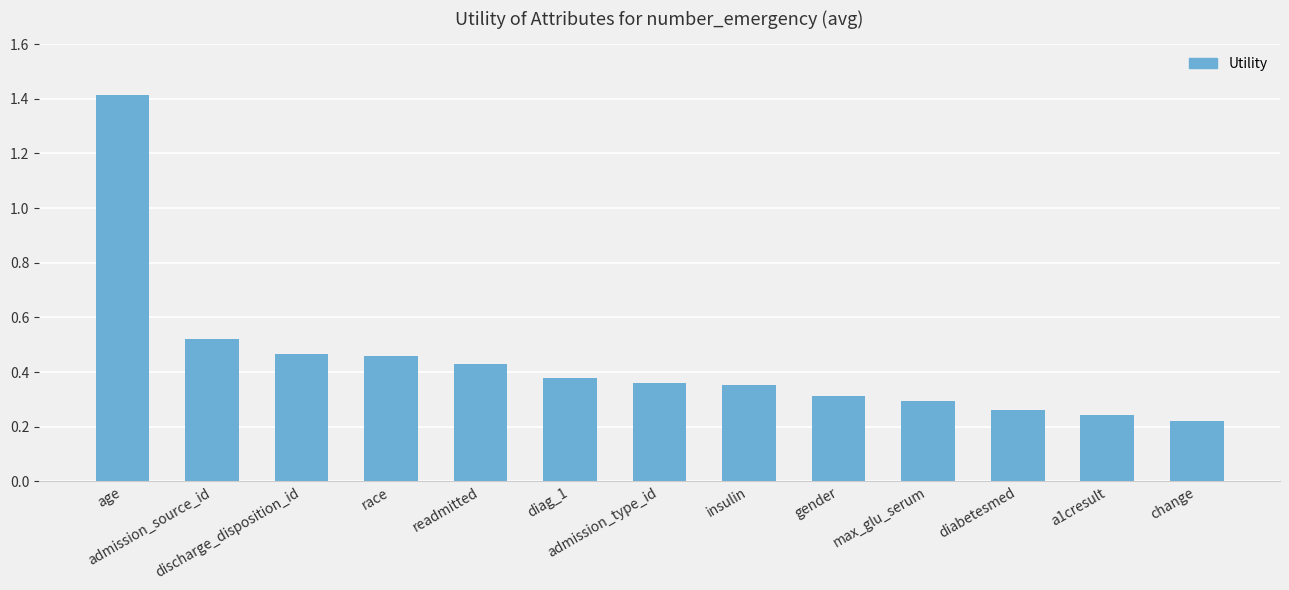

What is the difference between the maximum and minimum values?

1.2